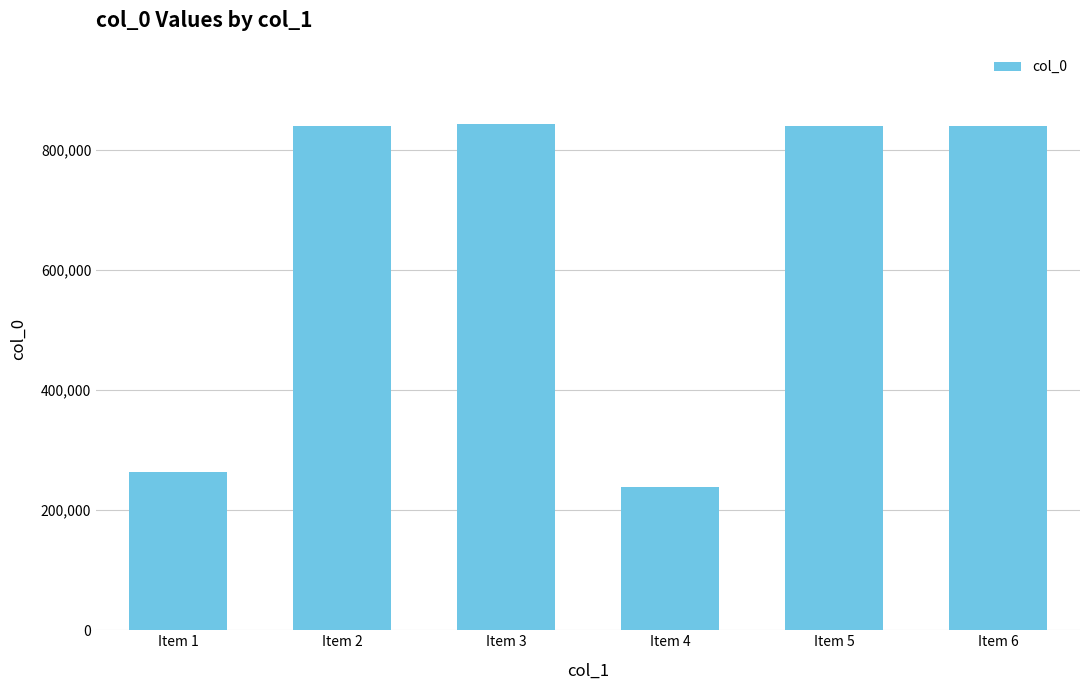

At which label is the value closest to 540859?

Item 1